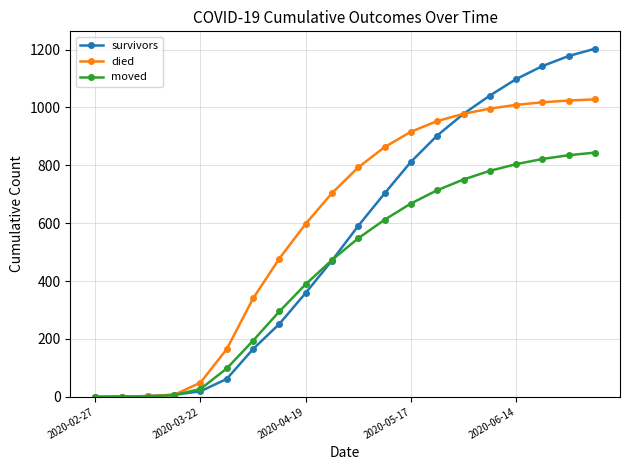

How many values in the died series are below 793?

10